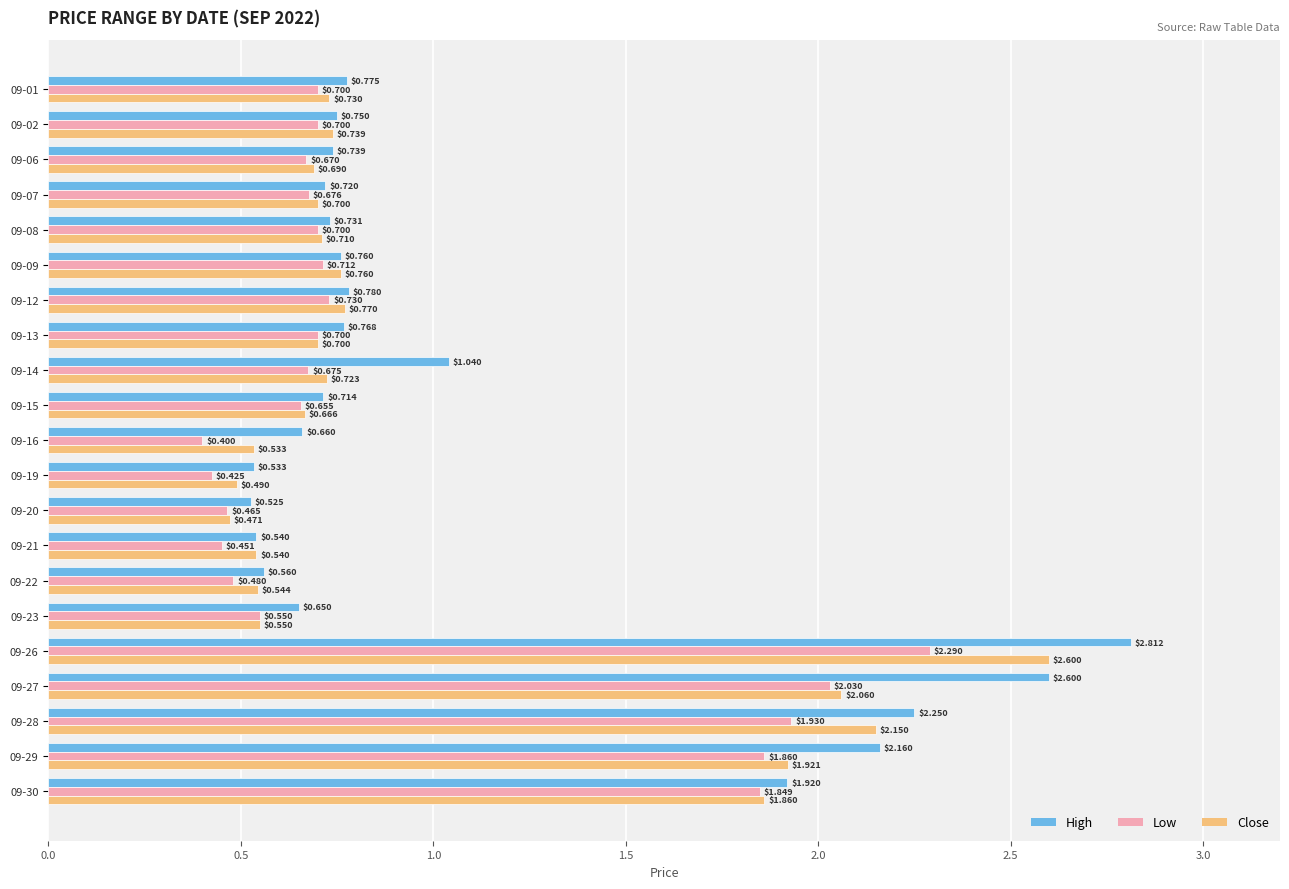

Which series has the largest total across all categories?

High